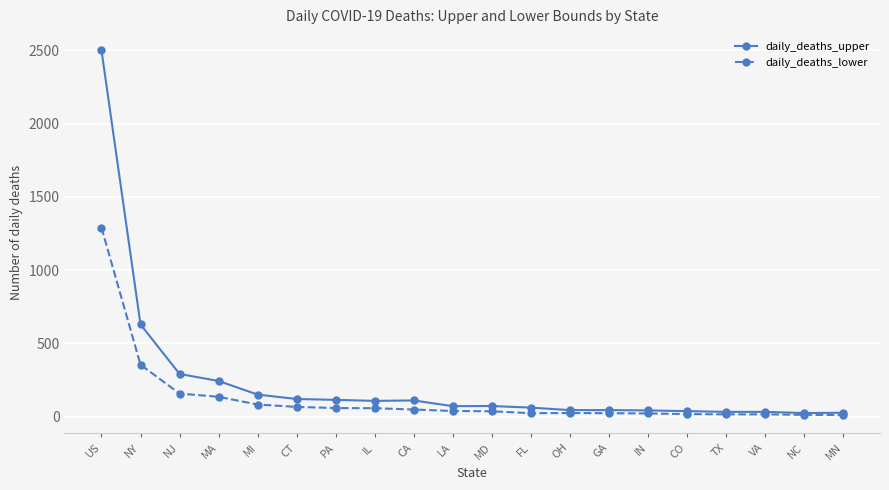

Read the daily_deaths_lower value at US.

1290